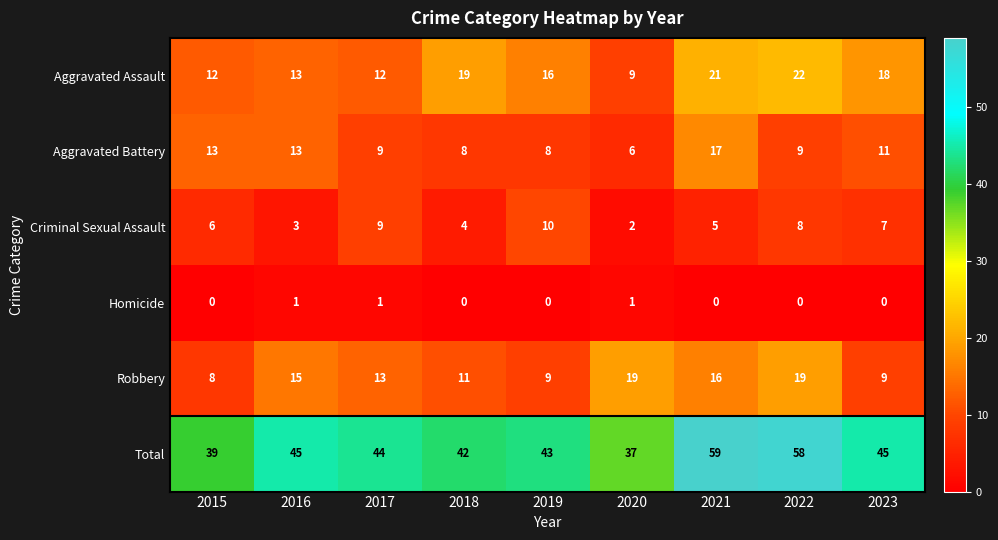

Which label corresponds to the largest value in the chart?

2021